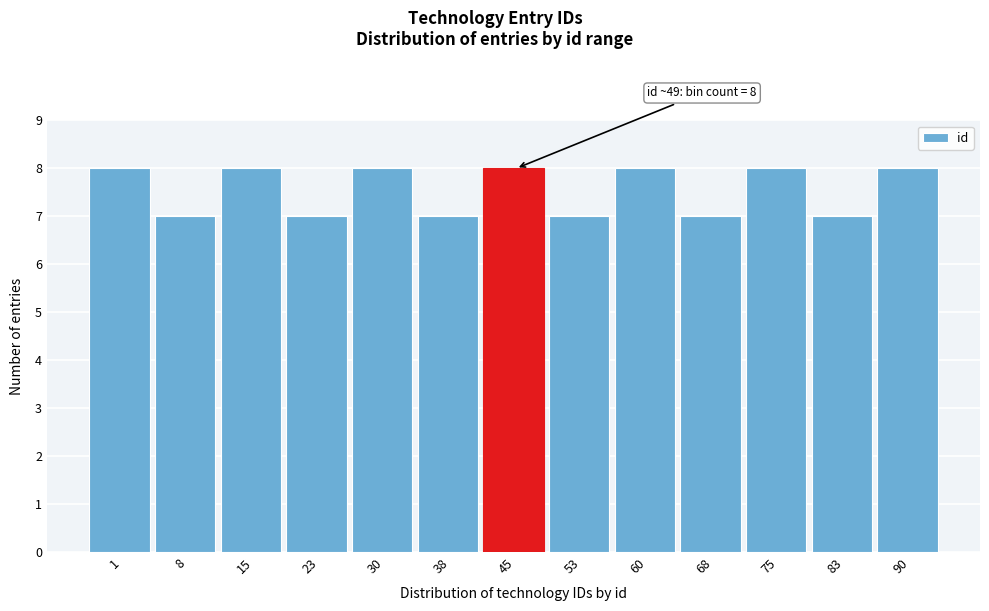

Reading left to right, extract all data points from this chart.

8	7	8	7	8	7	8	7	8	7	8	7	8